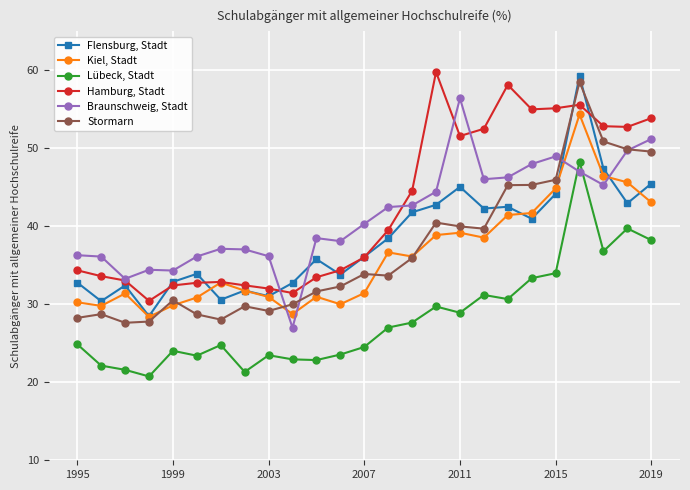

Rank the series by their maximum value, from highest to lowest.

Hamburg, Stadt, Flensburg, Stadt, Stormarn, Braunschweig, Stadt, Kiel, Stadt, Lübeck, Stadt